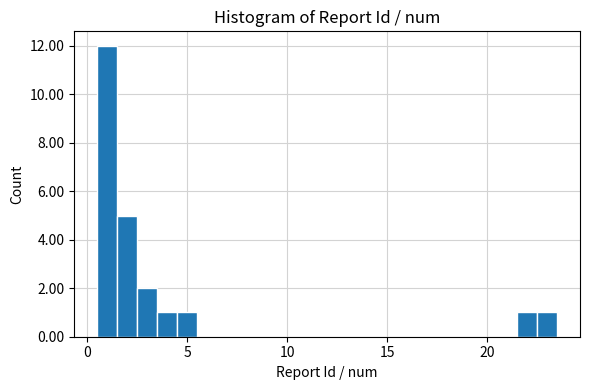

Read against the x-axis, roughly where is the centre of the tallest bar?

1.0